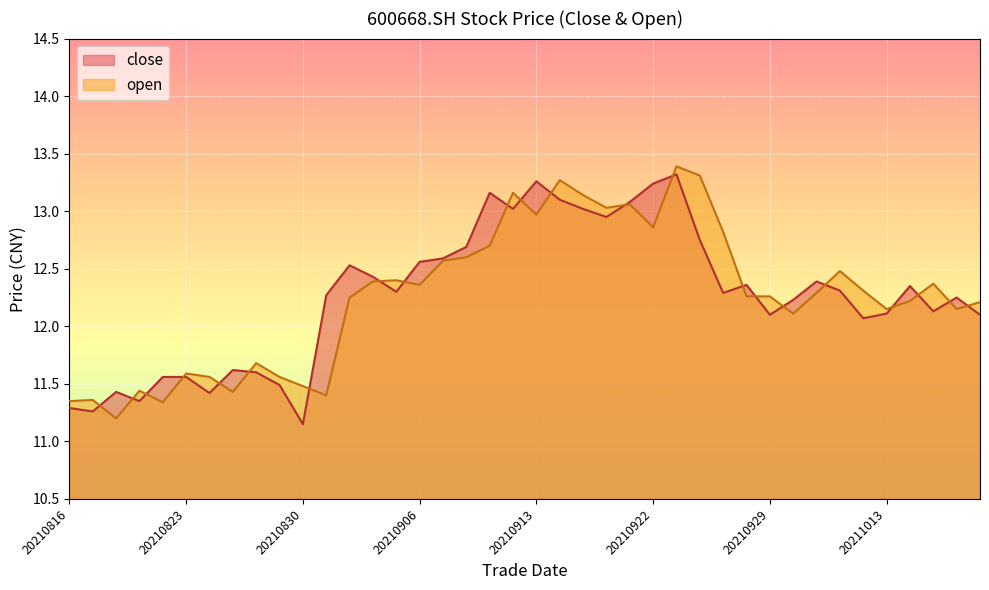

Rank the categories by value from lowest to highest.

20210830, 20210817, 20210816, 20210819, 20210824, 20210818, 20210827, 20210820, 20210823, 20210826, 20210825, 20211012, 20210929, 20211019, 20211013, 20211015, 20210930, 20211018, 20210831, 20210927, 20210903, 20211011, 20211014, 20210928, 20211008, 20210902, 20210901, 20210906, 20210907, 20210908, 20210924, 20210916, 20210910, 20210915, 20210917, 20210914, 20210909, 20210922, 20210913, 20210923